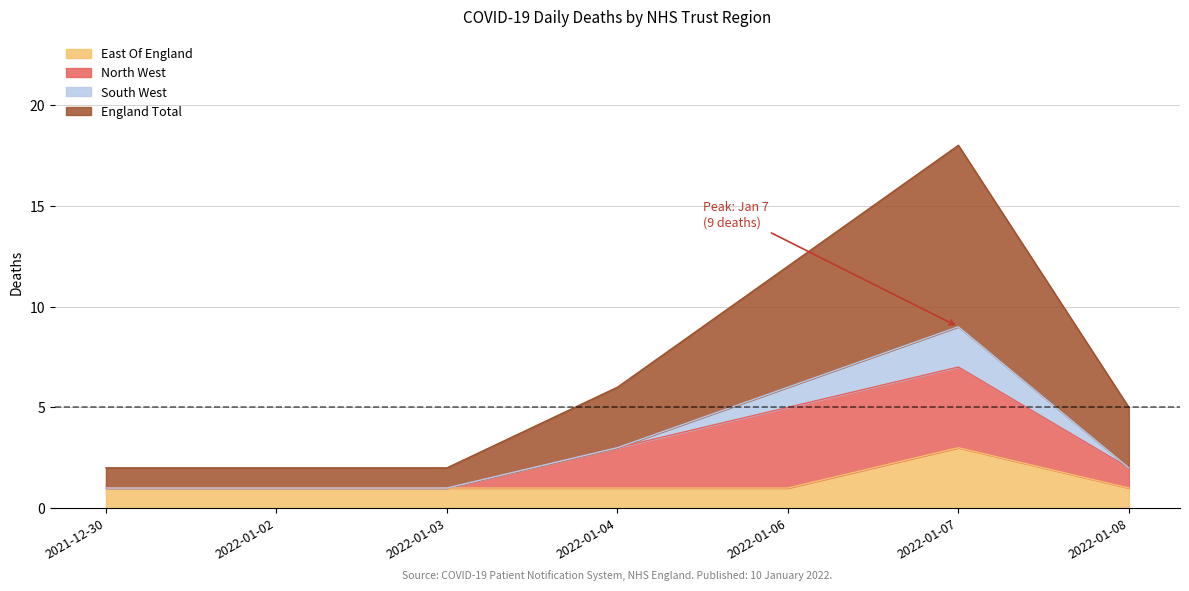

At which category is the sum across all series the highest?

2022-01-07